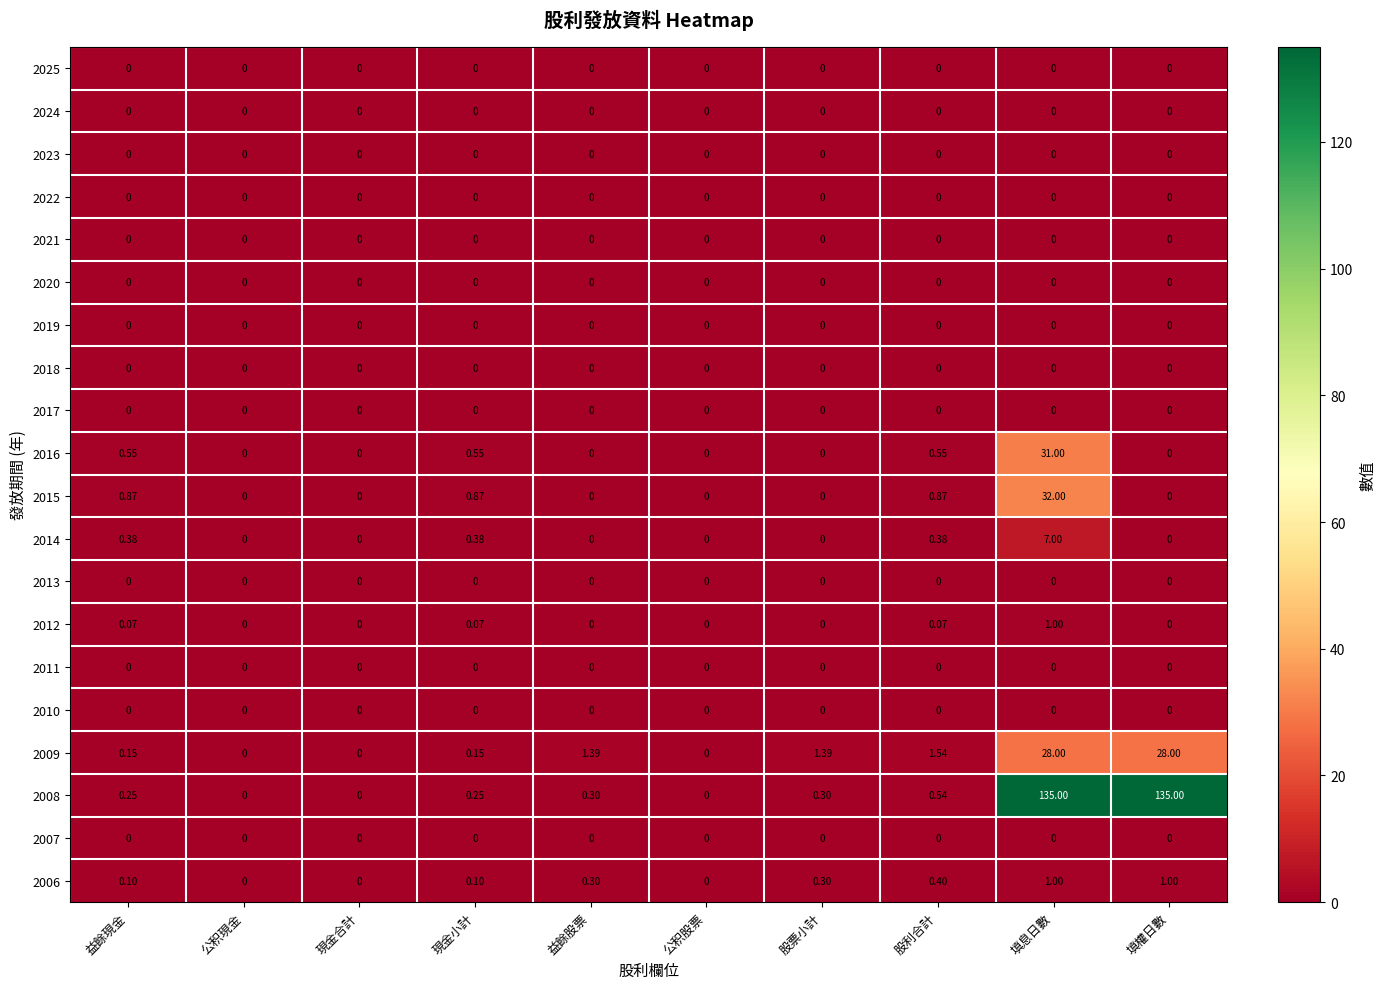

Which series has the largest total across all categories?

2008